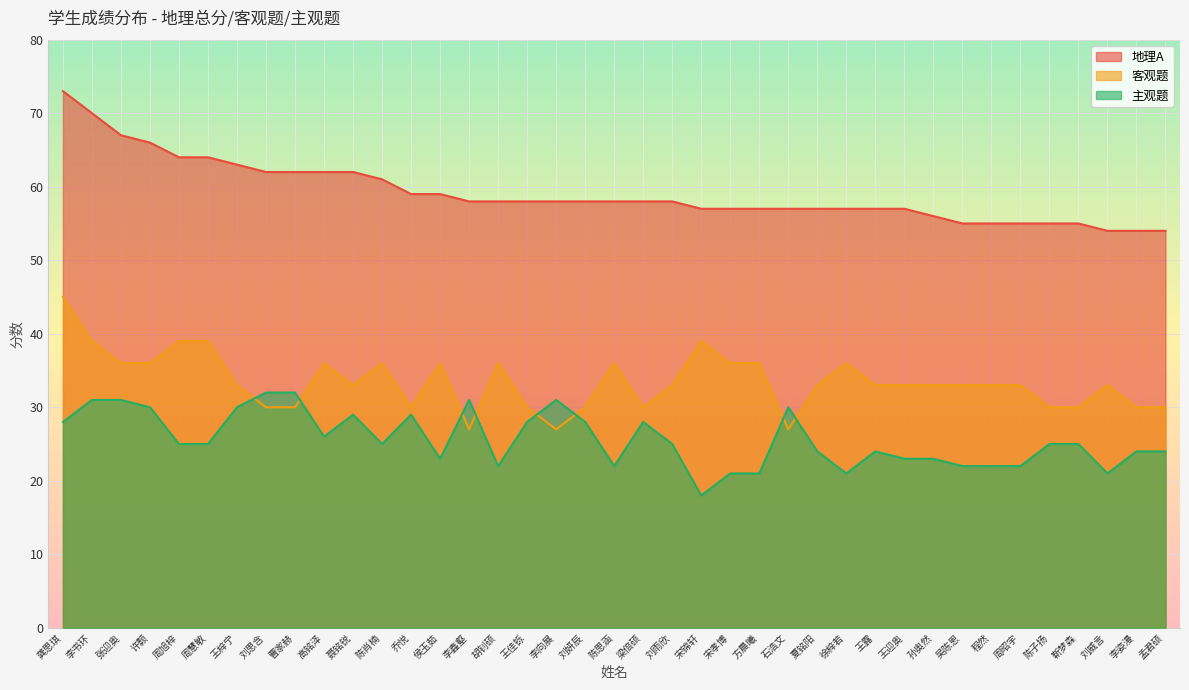

In 客观题, how many points are lower than both neighbors (excluding endpoints)?

6